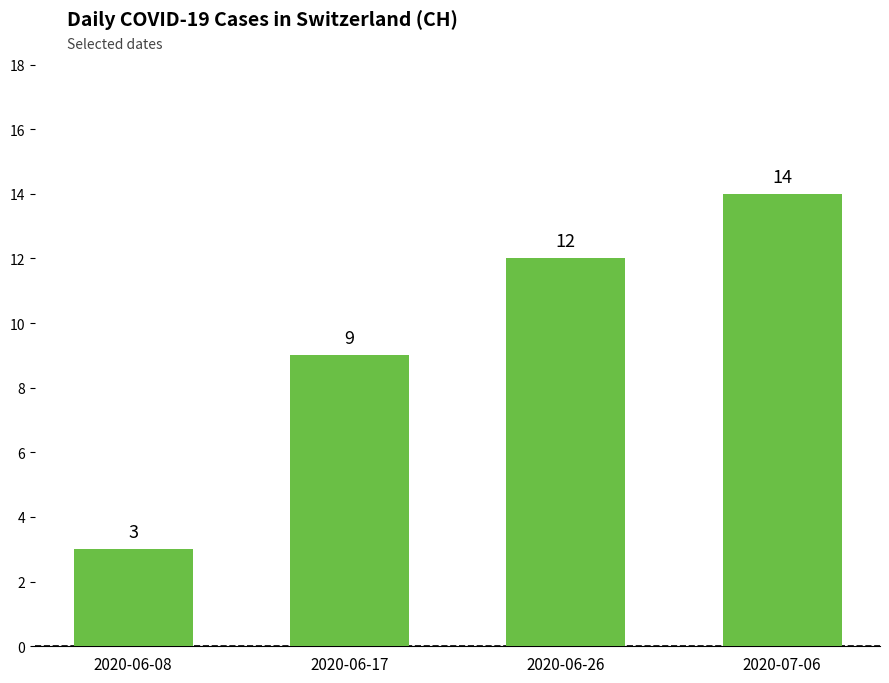

What is the label of the 2nd bar from the left?

2020-06-17